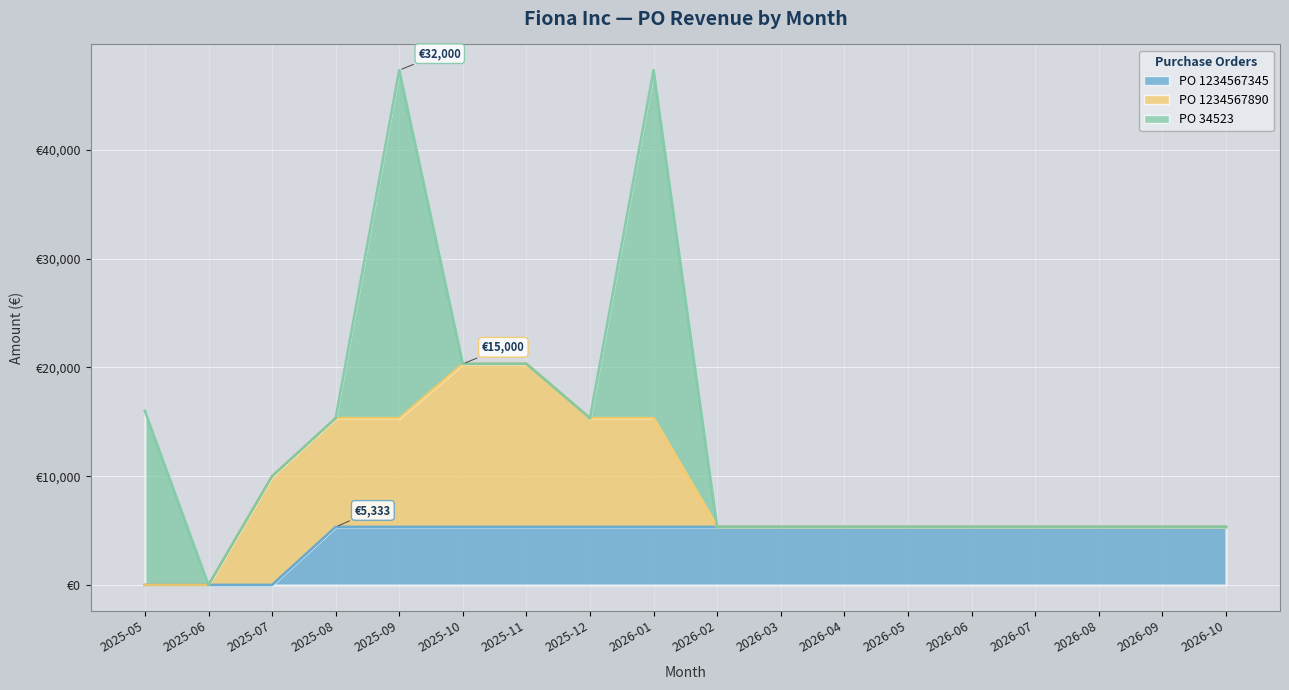

True or false: PO 1234567890 has more than 1 interior local peaks.

False